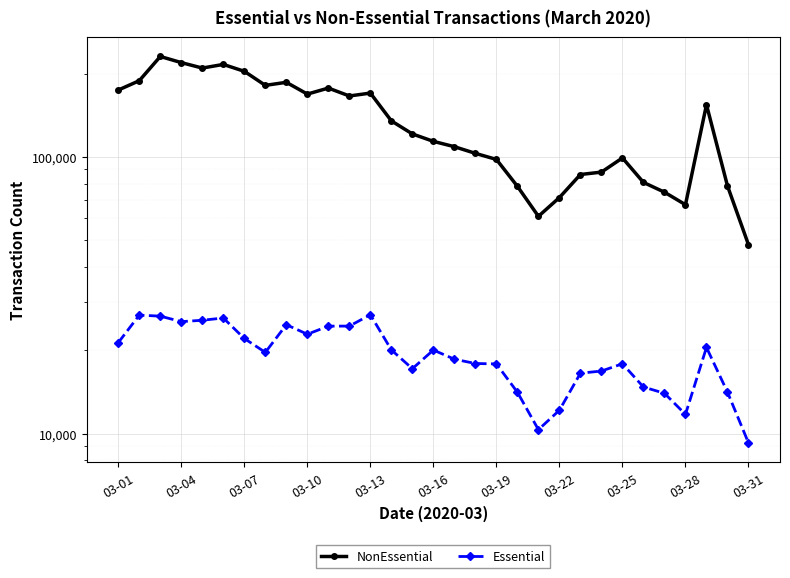

What is the spread (max minus min) of values at 25?

66108